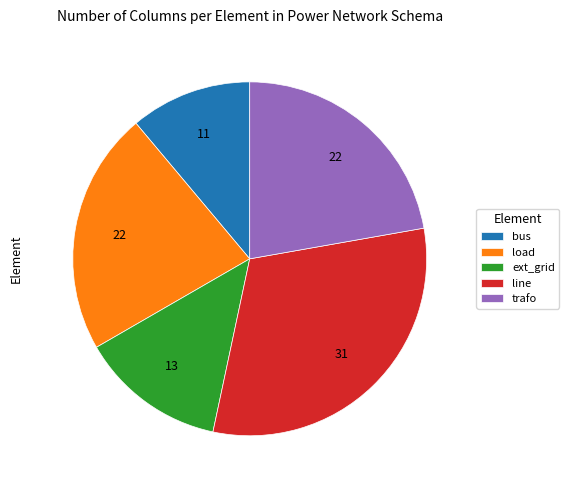

Between ext_grid and trafo, which is larger?

trafo